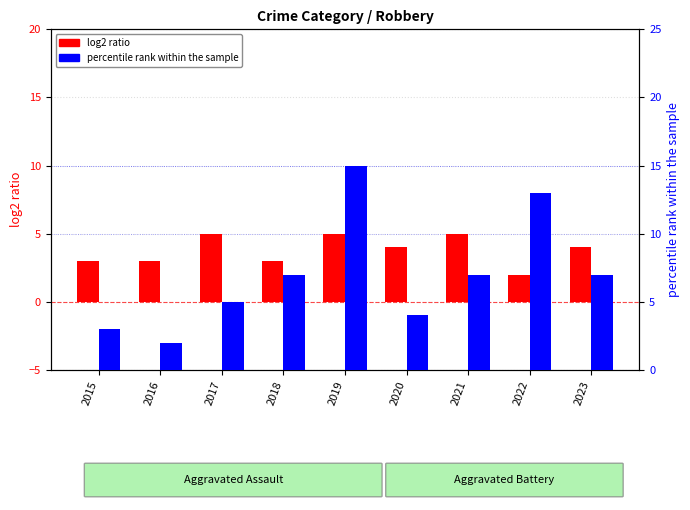

At how many categories does at least one series exceed 13?

1